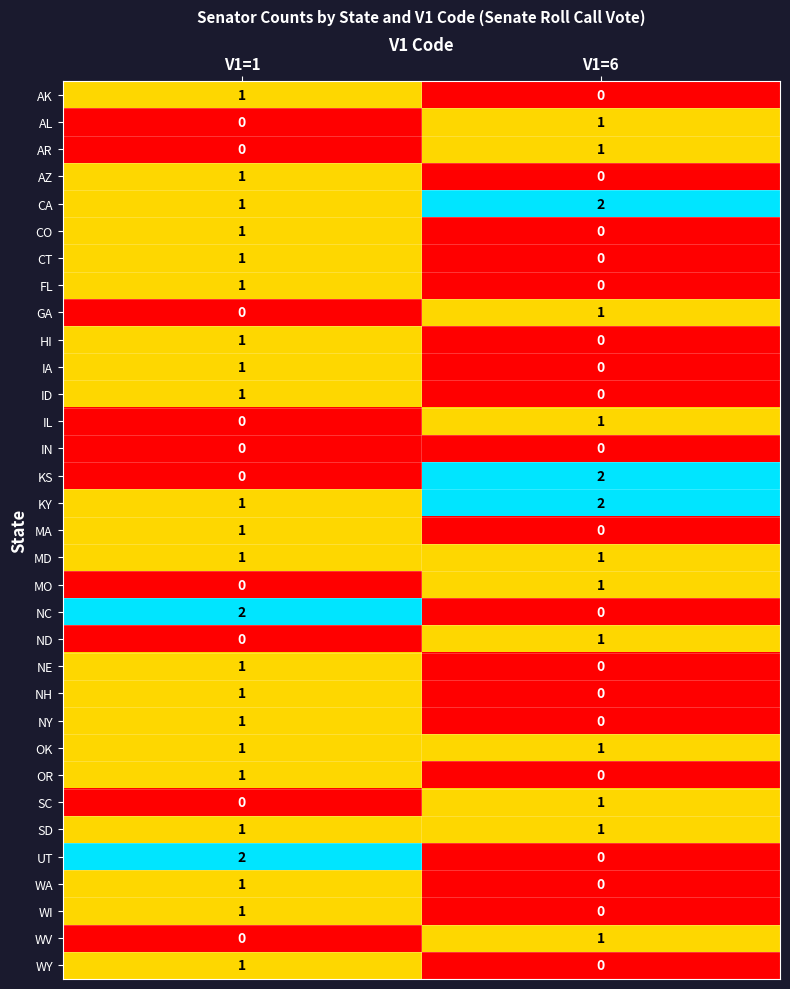

Where is FL nearest to the value 0?

V1=6